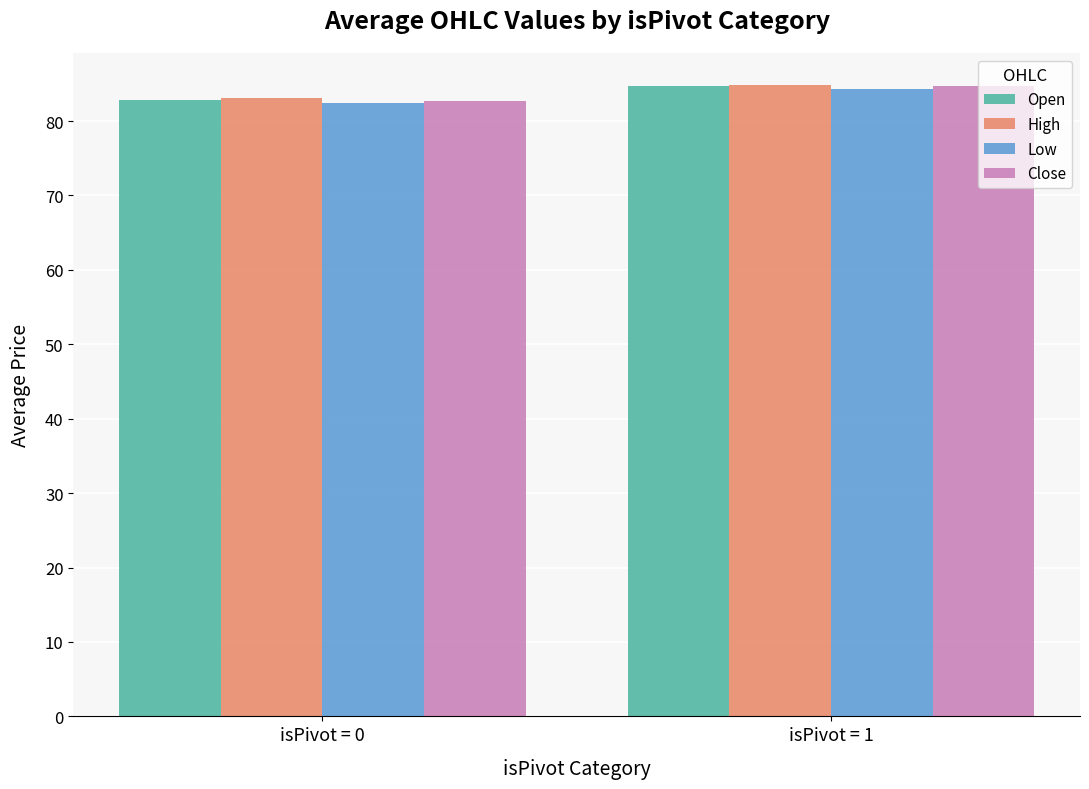

List the labels in order of High value, largest first.

isPivot = 1, isPivot = 0